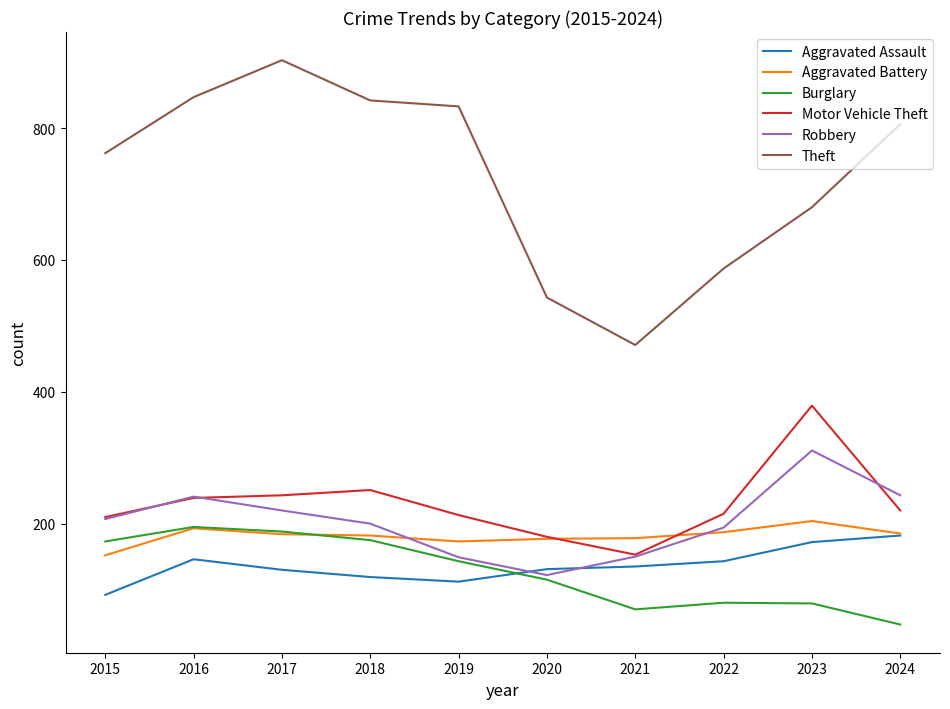

How many lines are shown in the chart?

6